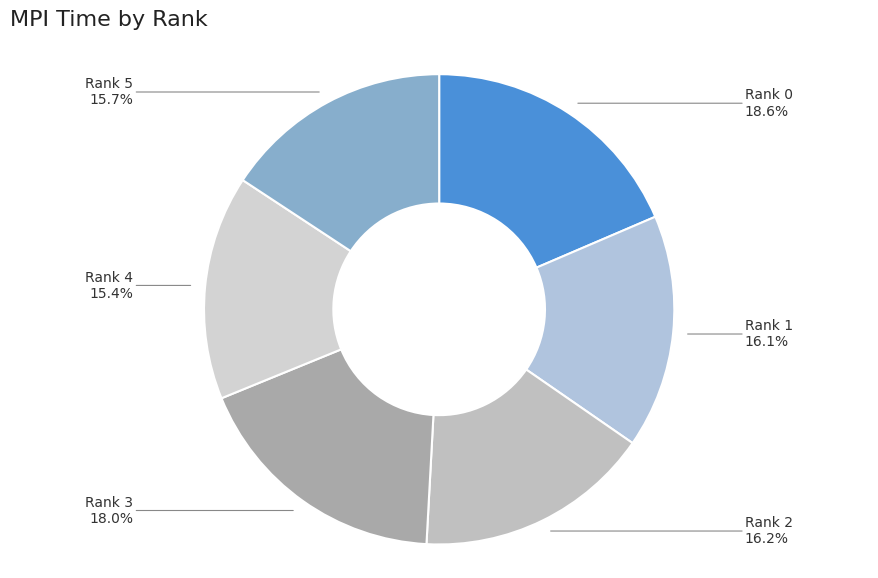

What portion of the pie excludes Rank 0?

81.4%